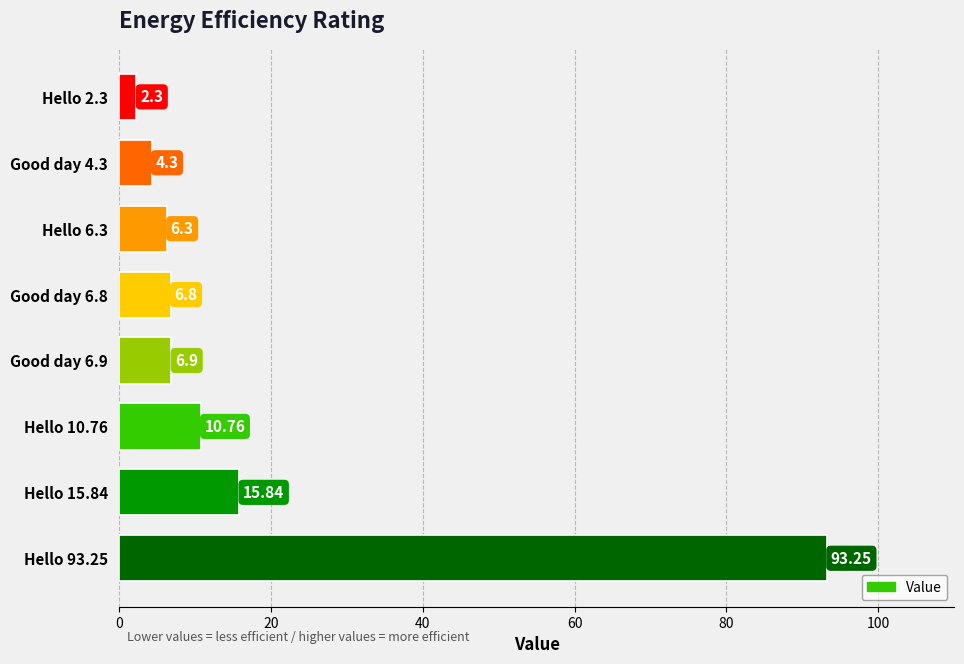

What is the difference between the values at Hello 6.3 and Hello 15.84?

9.5